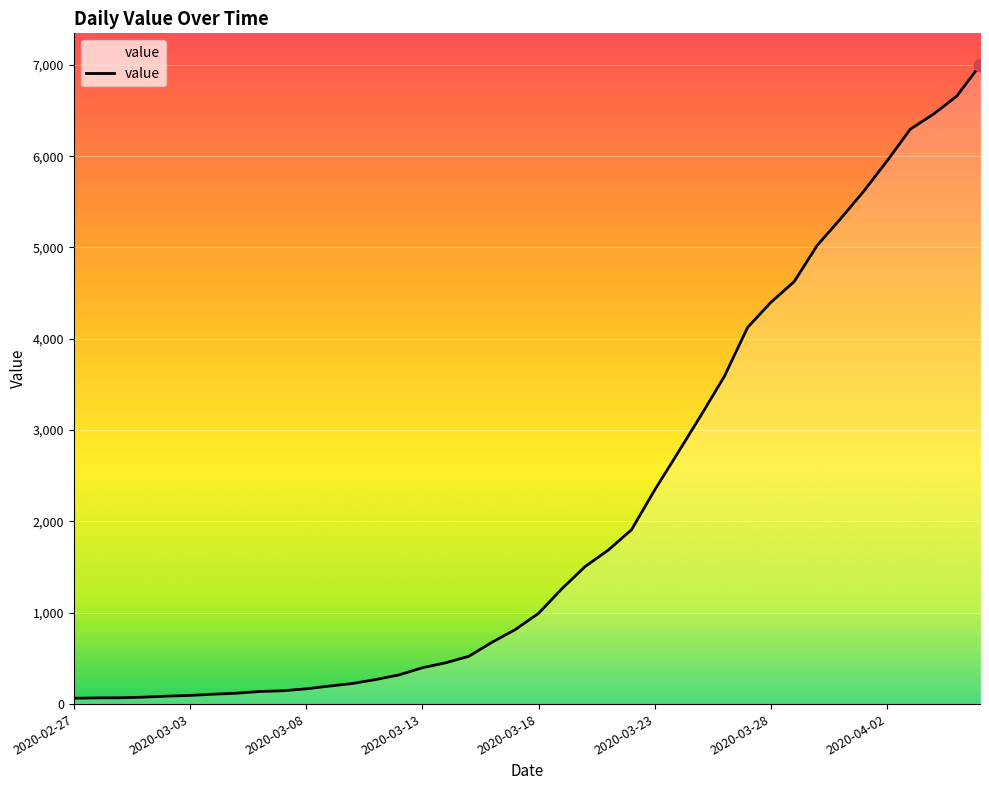

What is the difference between the maximum and minimum values?

6931